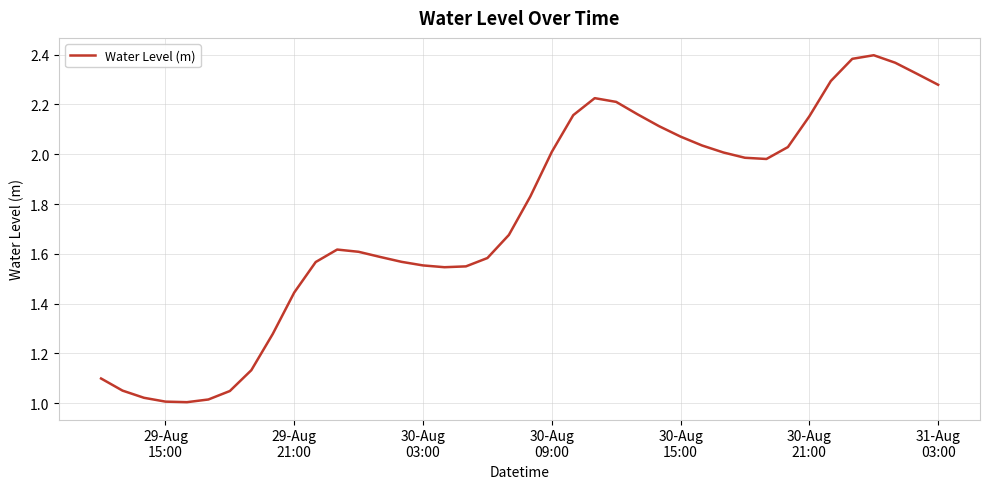

Reading left to right, extract all data points from this chart.

1.1	1.1	1.0	1.0	1.0	1.0	1.0	1.1	1.3	1.4	1.6	1.6	1.6	1.6	1.6	1.6	1.5	1.5	1.6	1.7	1.8	2.0	2.2	2.2	2.2	2.2	2.1	2.1	2.0	2.0	2.0	2.0	2.0	2.2	2.3	2.4	2.4	2.4	2.3	2.3